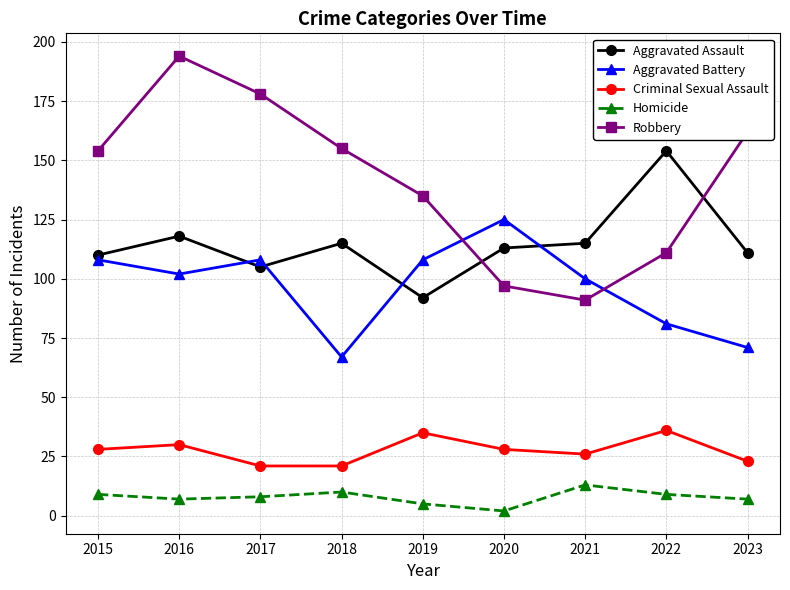

List the series in order of their peak value, highest first.

Robbery, Aggravated Assault, Aggravated Battery, Criminal Sexual Assault, Homicide